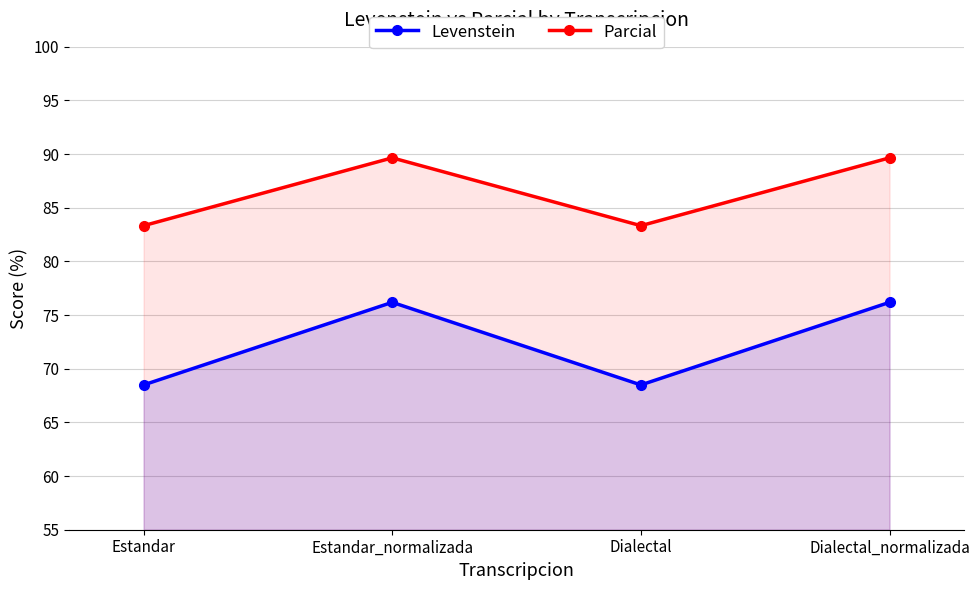

Which category has the lowest value in the Parcial series?

Estandar